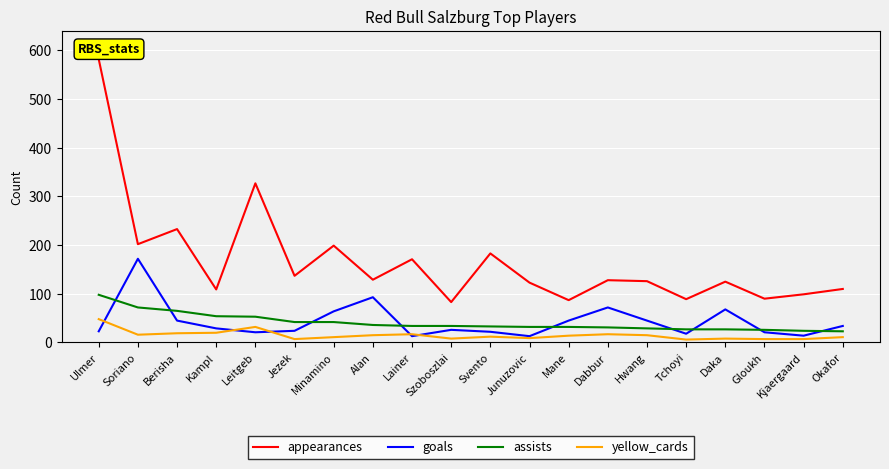

How many categories are shown in the chart?

20